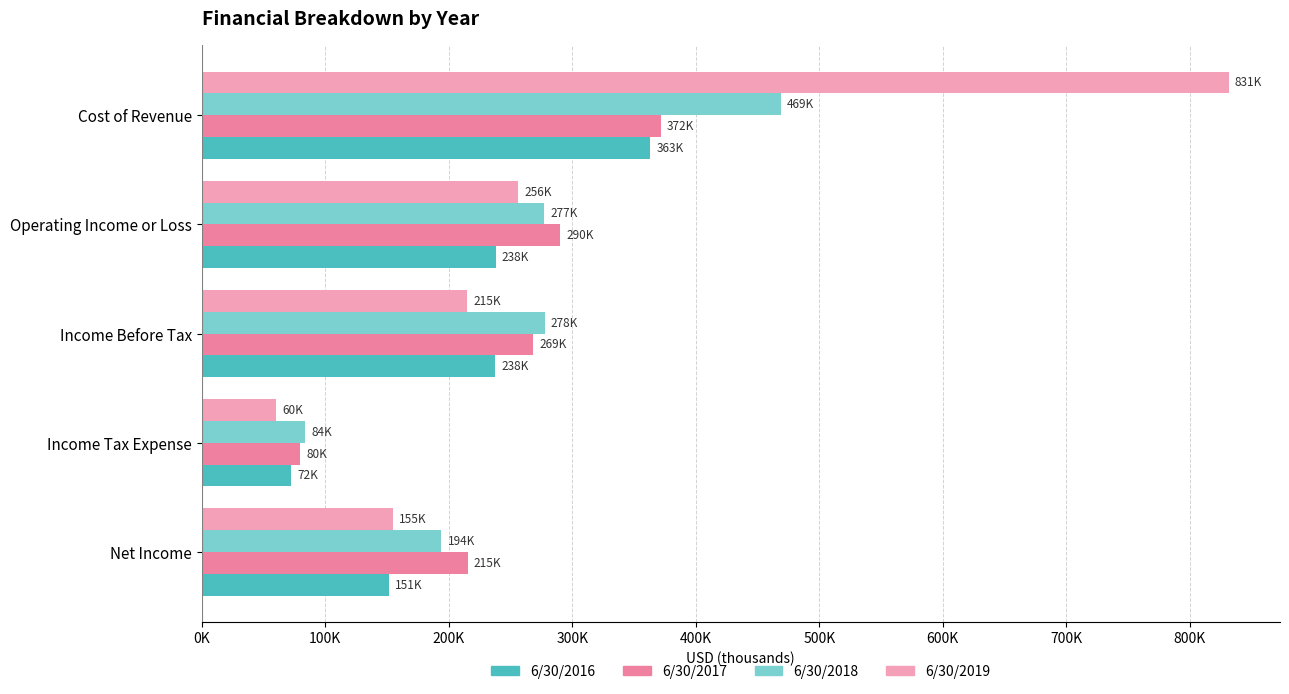

What are all the series names shown in the legend?

6/30/2016, 6/30/2017, 6/30/2018, 6/30/2019